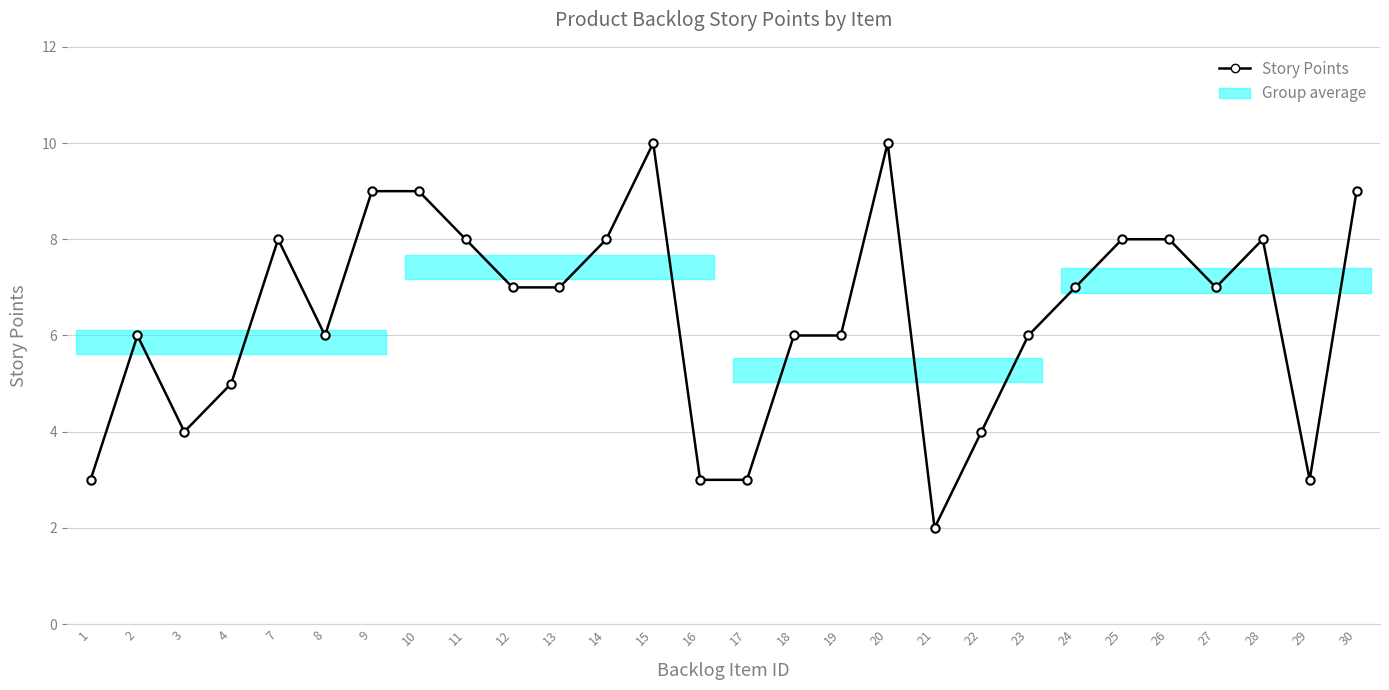

Count the number of data series in this chart.

1